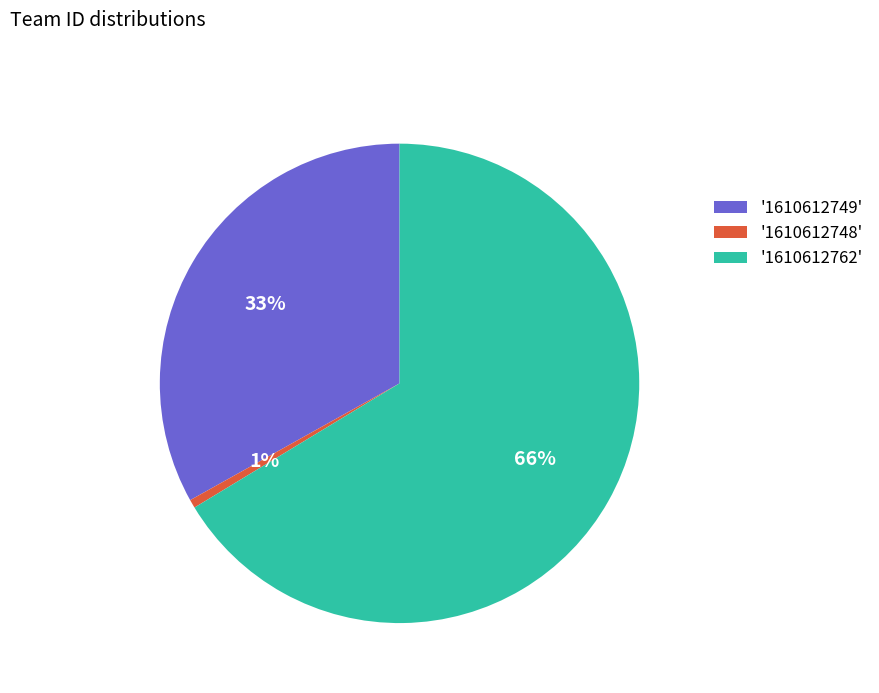

How many slices are in this pie chart?

3